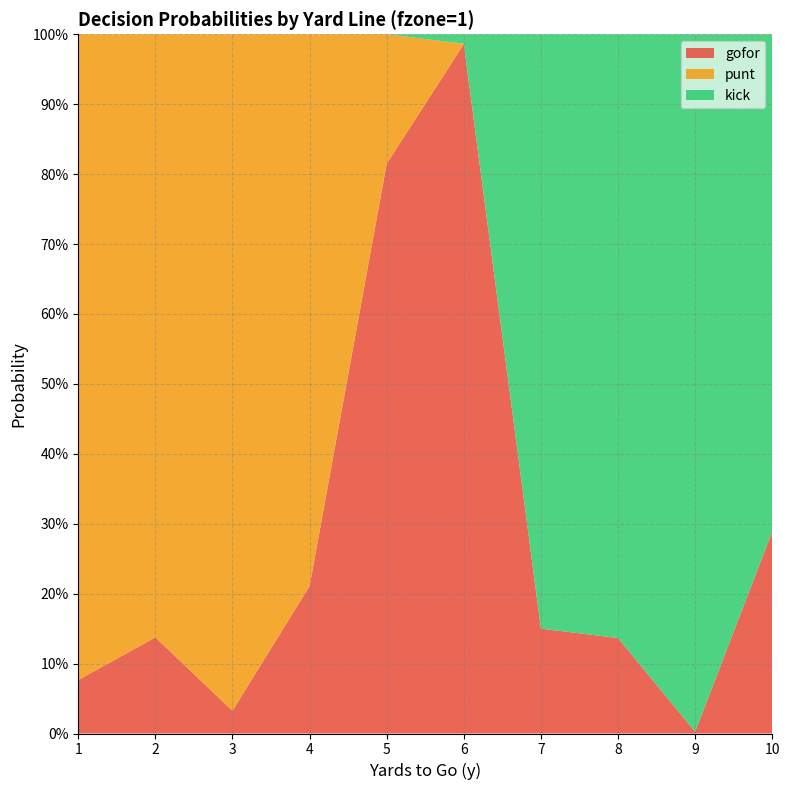

Reading left to right, list all the values displayed in this chart.

gofor: 1=0.1	2=0.1	3=0.0	4=0.2	5=0.8	6=1.0	7=0.1	8=0.1	9=0.0	10=0.3
punt: 1=0.9	2=0.9	3=1.0	4=0.8	5=0.2	6=0.0	7=0.0	8=0.0	9=0.0	10=0.0
kick: 1=0.0	2=0.0	3=0.0	4=0.0	5=0.0	6=0.0	7=0.8	8=0.9	9=1.0	10=0.7